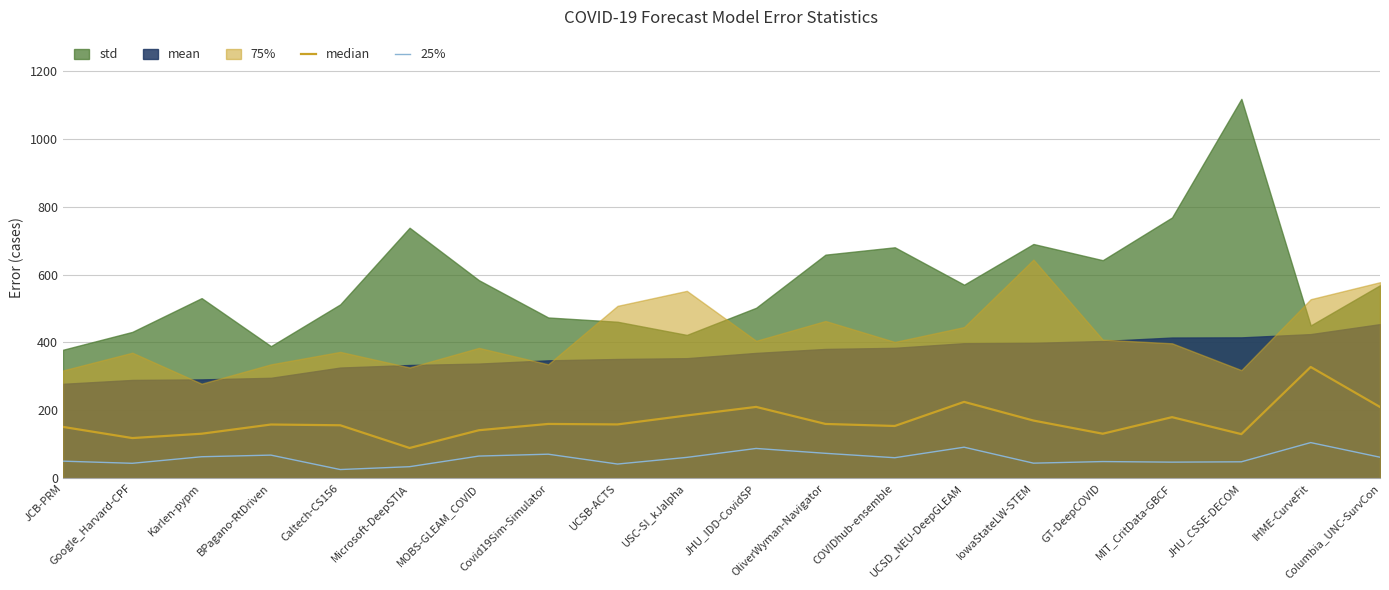

In median, how many points are lower than both neighbors (excluding endpoints)?

6